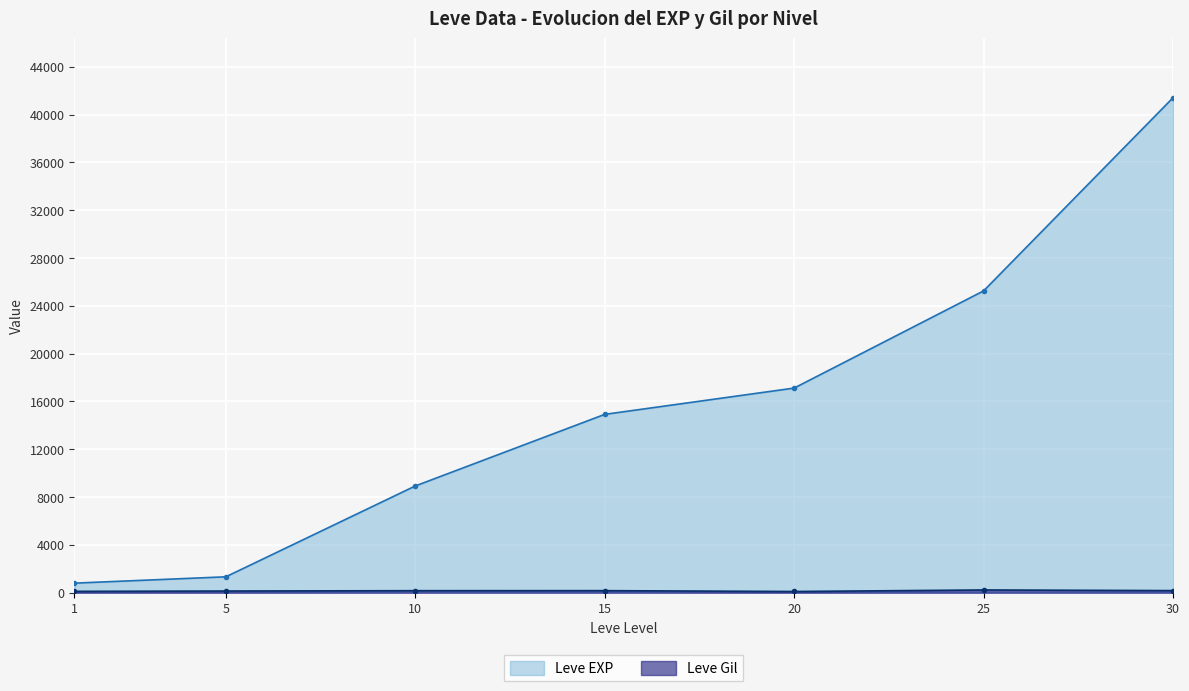

True or false: Leve Gil and Leve EXP cross at least once.

False